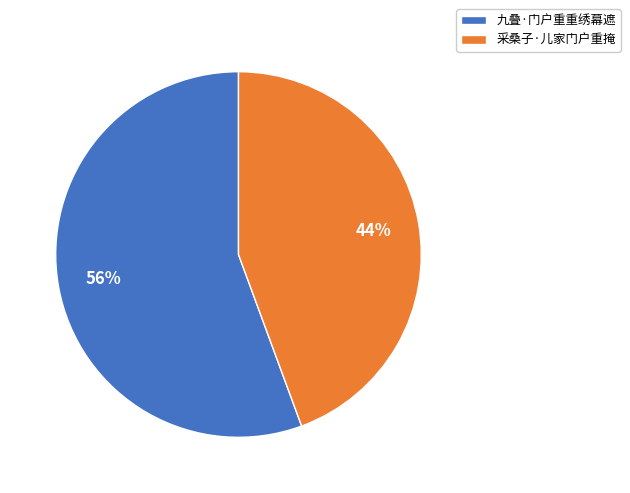

To the nearest percent, what is the average slice percentage?

50%